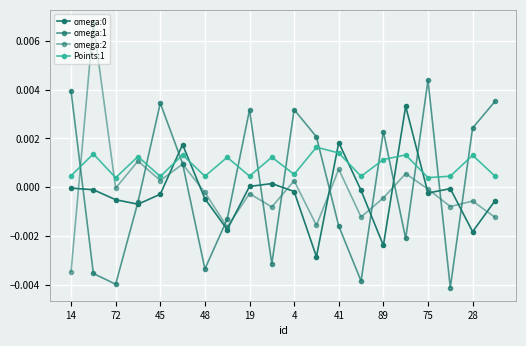

How many values in the omega:1 series are below 0?

10